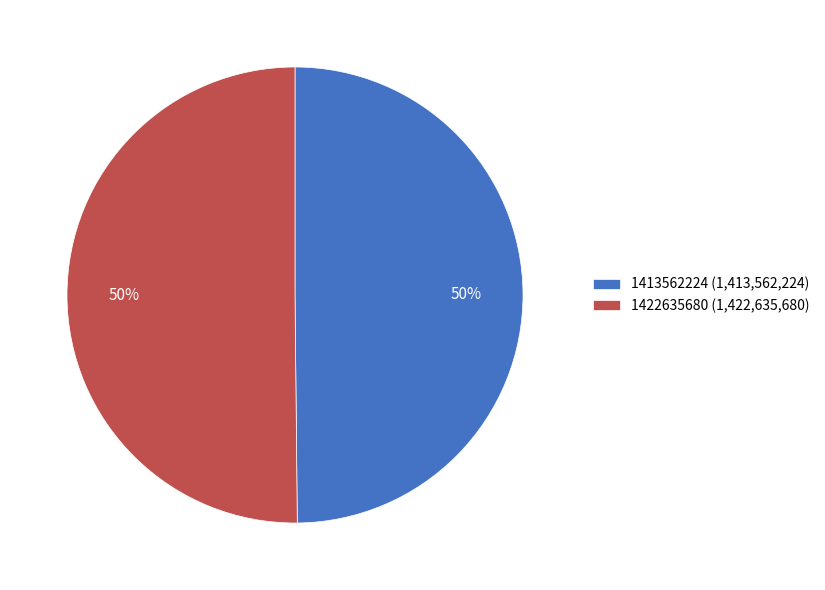

To the nearest percent, what is the combined percentage of 1422635680 (1,422,635,680) and 1413562224 (1,413,562,224)?

100%